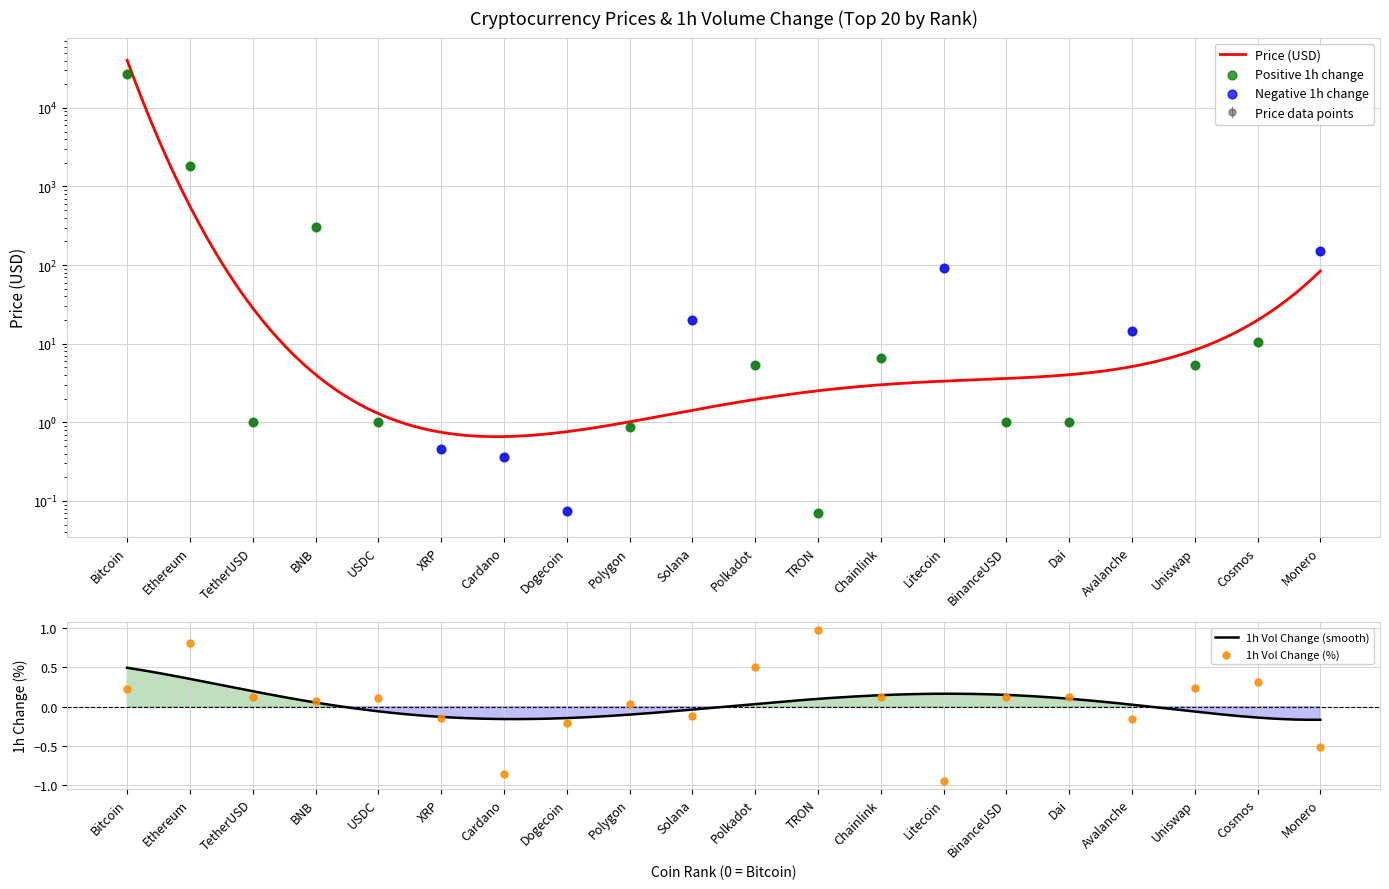

At how many categories does at least one series exceed 14035?

1